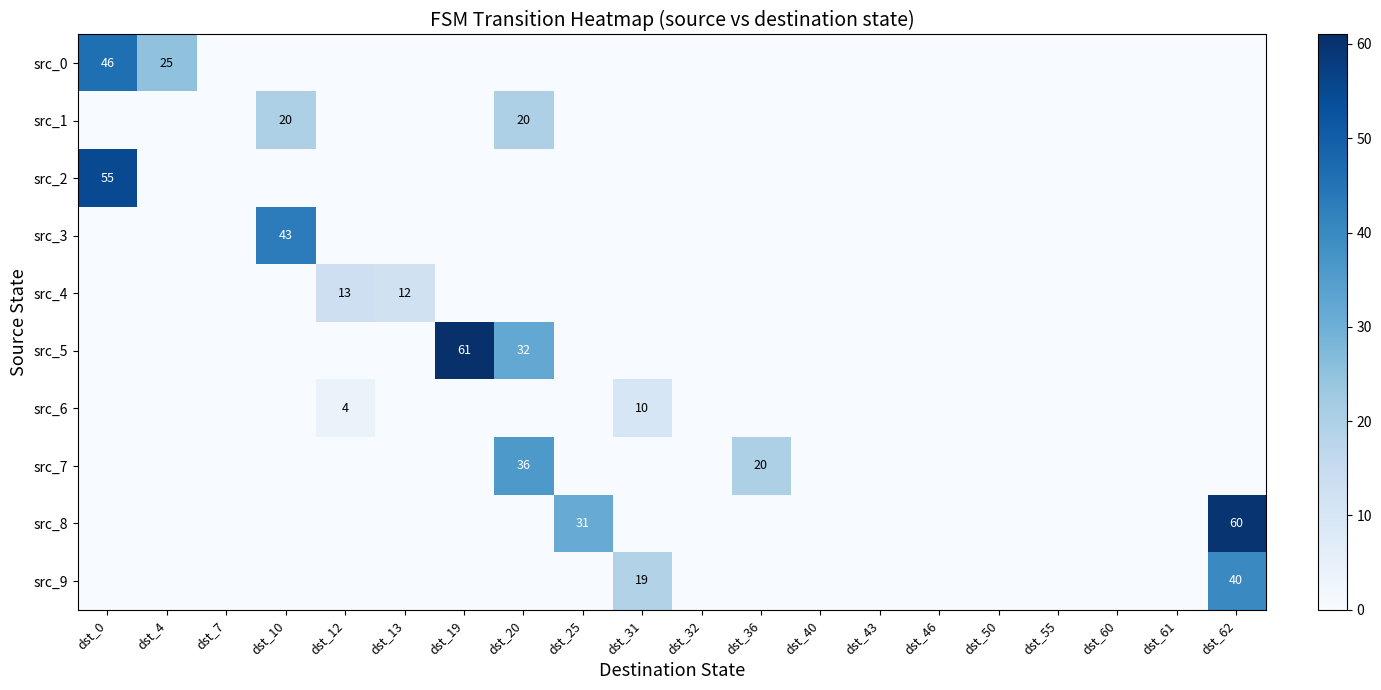

The value of src_7 at dst_36 is 29. True or false?

False